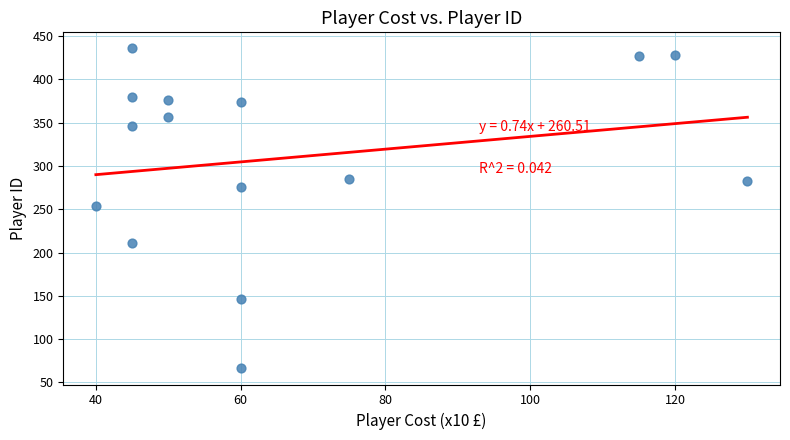

What is the range of Y values (max minus min)?

370